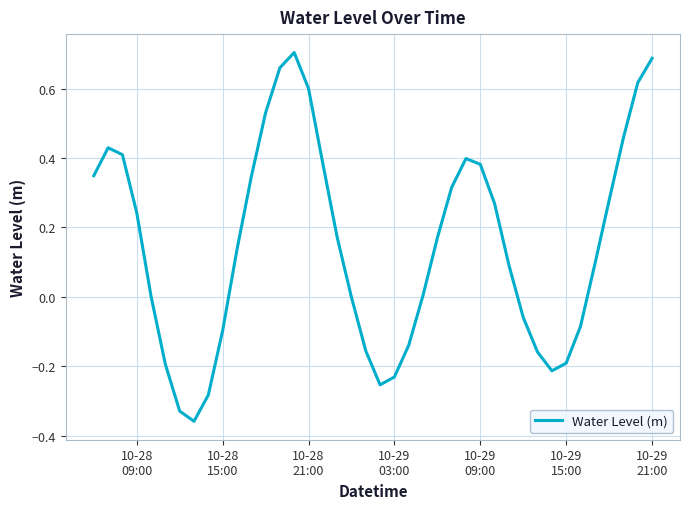

What is the difference between the maximum and minimum values?

1.1